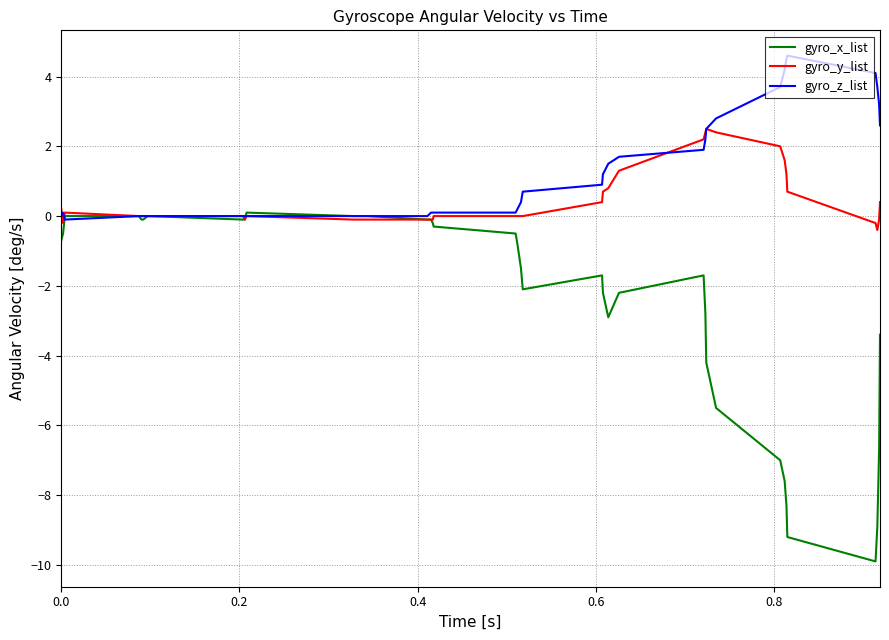

What is the minimum value for gyro_x_list?

-9.9